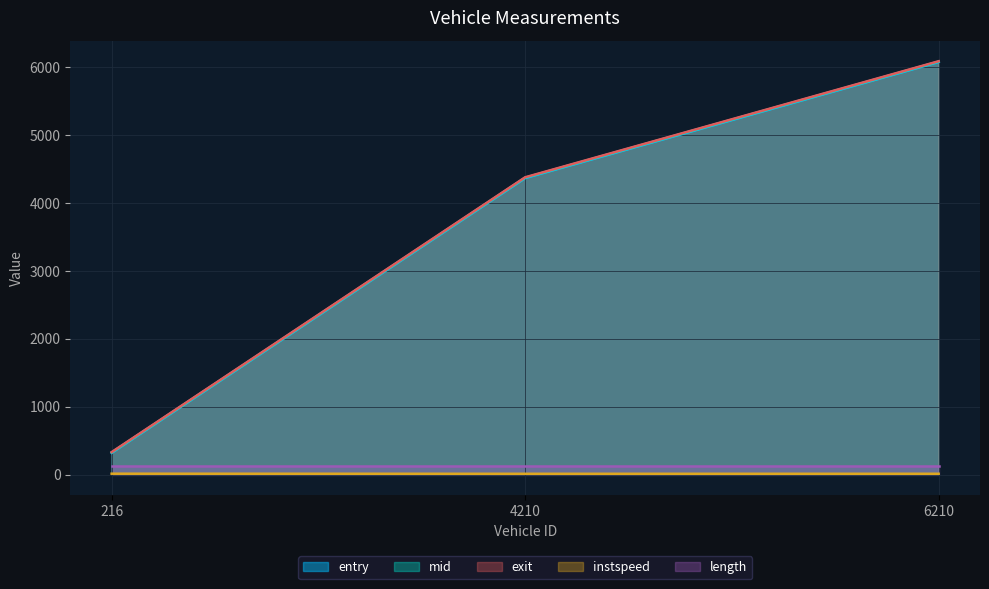

What is the spread (max minus min) of values at 6210?

6077.8